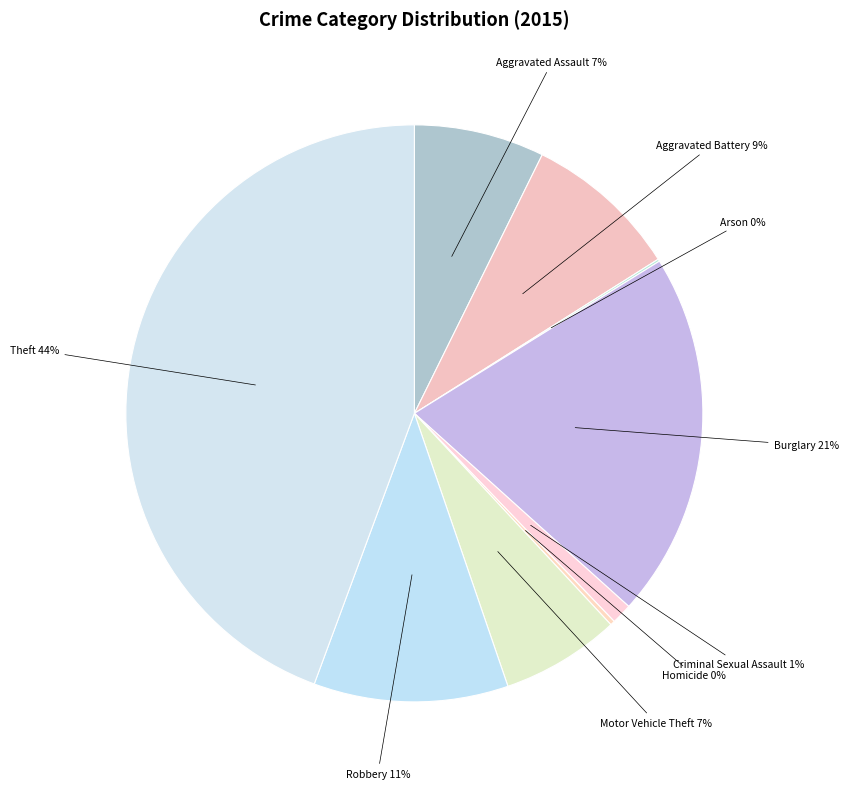

What percentage is the Aggravated Battery slice, to the nearest percent?

9%